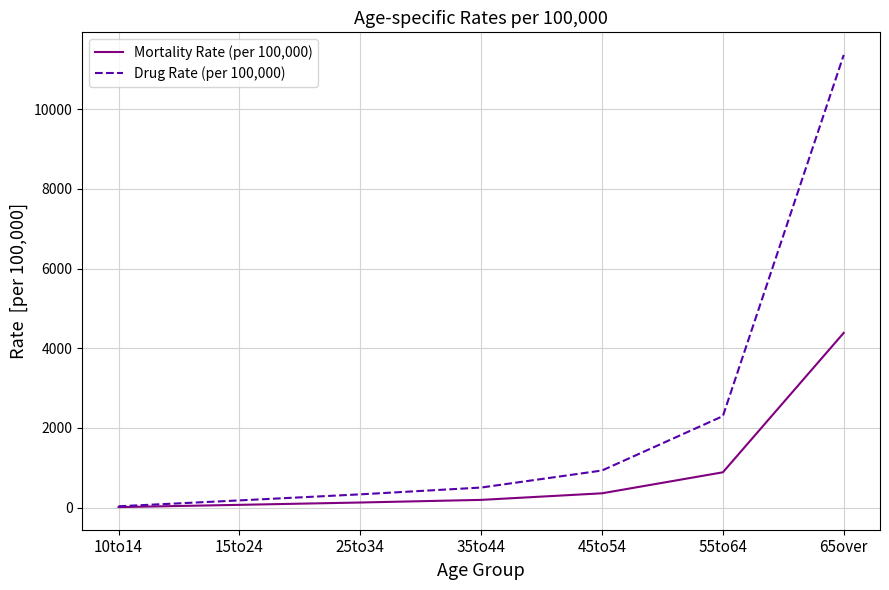

At which category is the sum across all series the highest?

65over